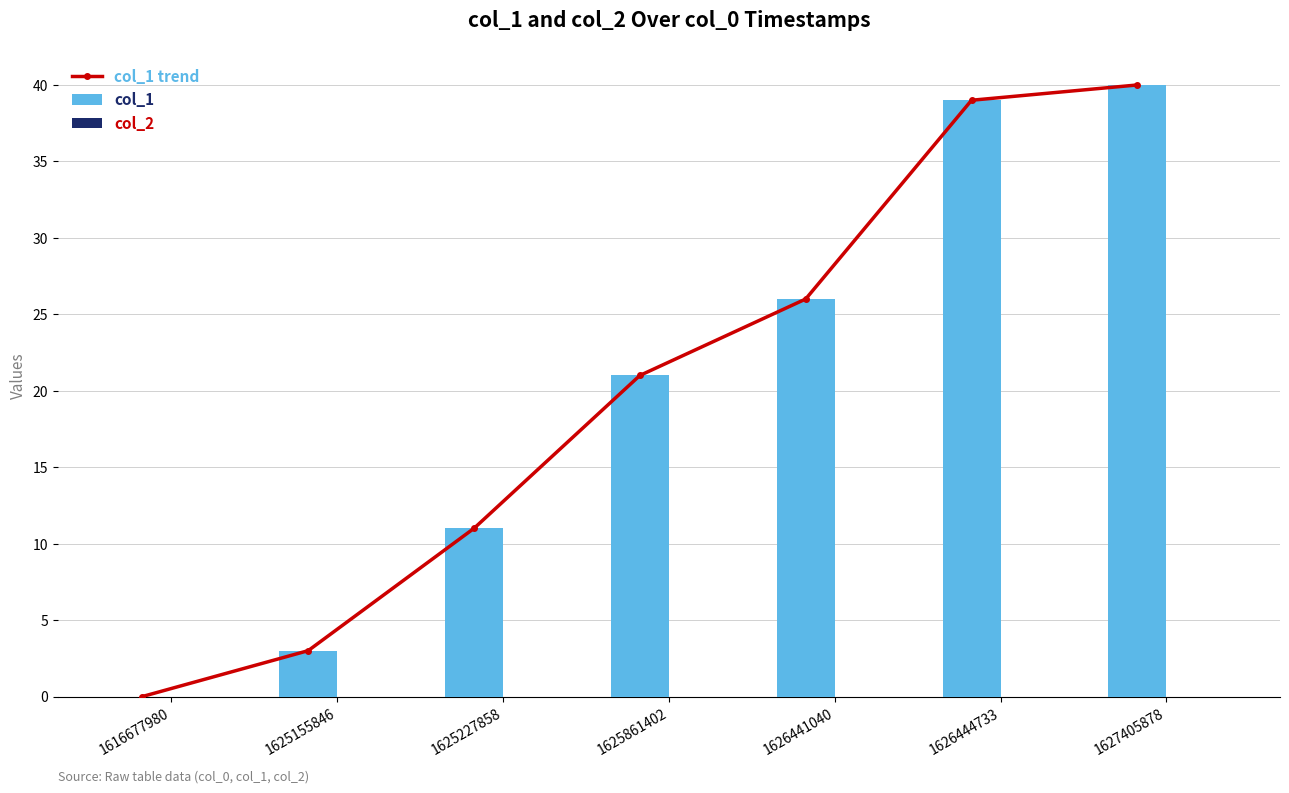

How many data points in col_1 trend are above 21?

3